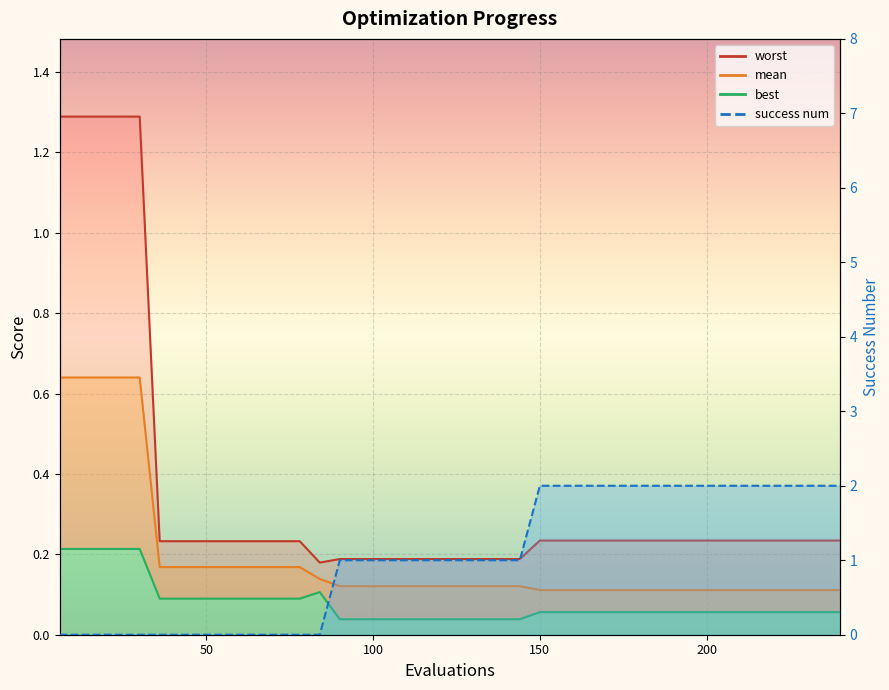

True or false: mean has a value of 0.0 at 38.

False